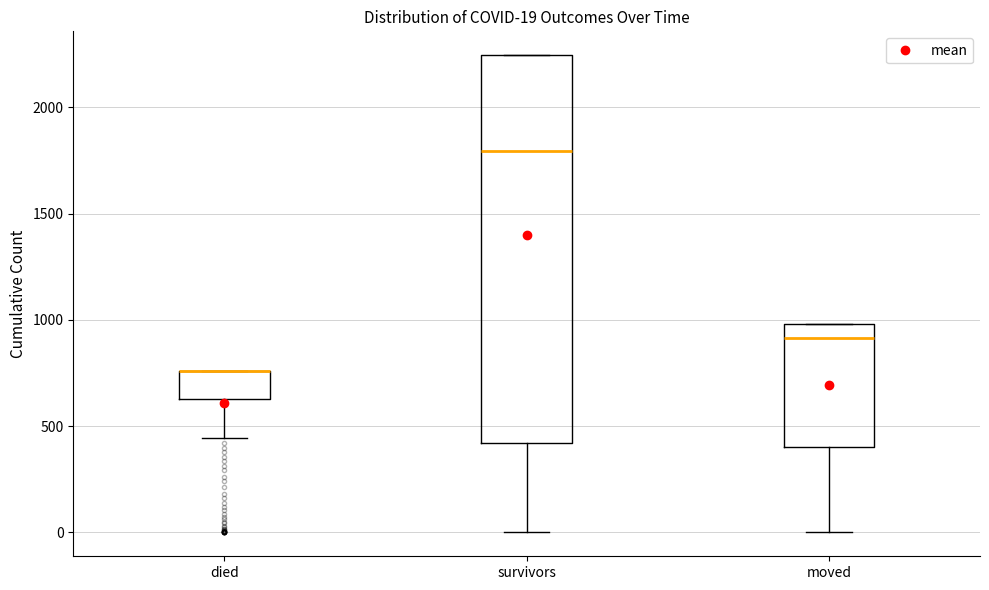

Which box is the tallest, from its lower edge to its upper edge?

survivors